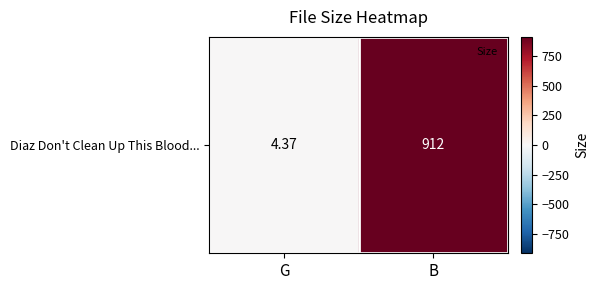

List the labels in order of value, smallest first.

G, B